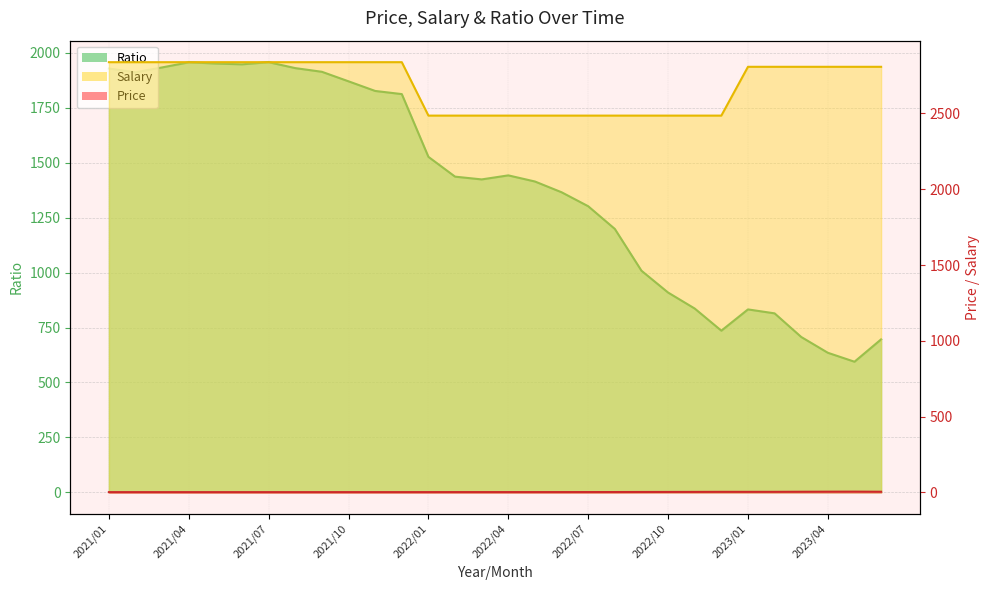

Reading left to right, list all the values displayed in this chart.

Price: 1.5	1.5	1.5	1.5	1.5	1.5	1.5	1.5	1.5	1.5	1.6	1.6	1.6	1.7	1.7	1.7	1.8	1.8	1.9	2.1	2.5	2.7	3.0	3.4	3.4	3.4	4.0	4.4	4.7	4.0
Salary: 2838.3	2838.3	2838.3	2838.3	2838.3	2838.3	2838.3	2838.3	2838.3	2838.3	2838.3	2838.3	2485.7	2485.7	2485.7	2485.7	2485.7	2485.7	2485.7	2485.7	2485.7	2485.7	2485.7	2485.7	2807.7	2807.7	2807.7	2807.7	2807.7	2807.7
Ratio: 1928.4	1911.2	1933.5	1956.7	1951.3	1947.5	1957.3	1930.3	1913.5	1870.2	1826.4	1812.1	1526.5	1436.5	1423.9	1442.3	1414.4	1365.4	1301.8	1198.6	1008.4	909.1	836.4	735.6	832.4	814.5	706.9	635.1	594.4	696.2